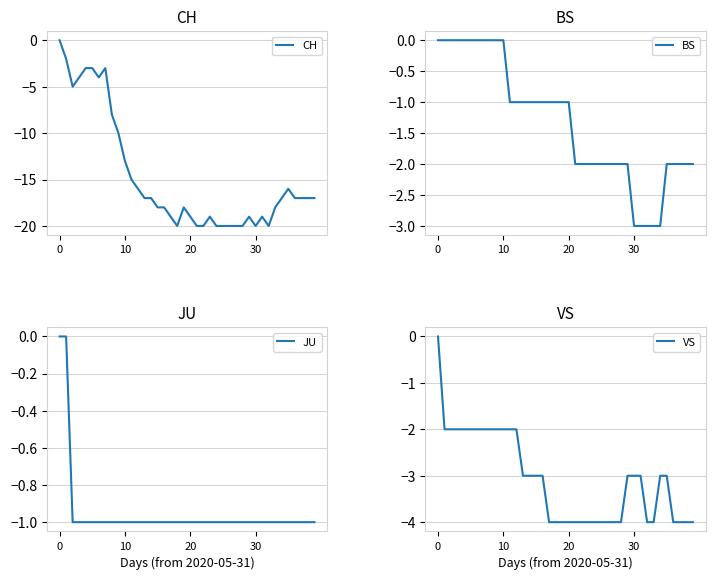

Which series has the largest range (max minus min)?

CH